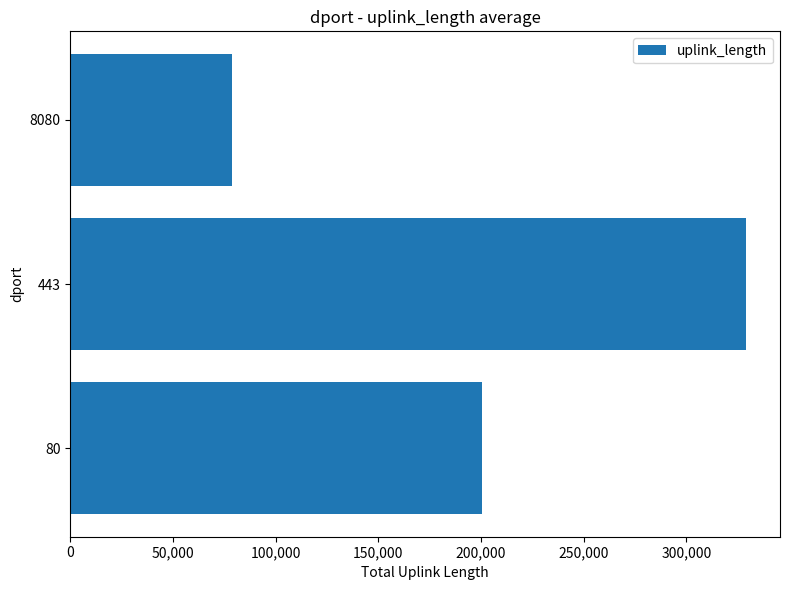

Reading bottom to top, list all the values displayed in this chart.

200658	329171	78885